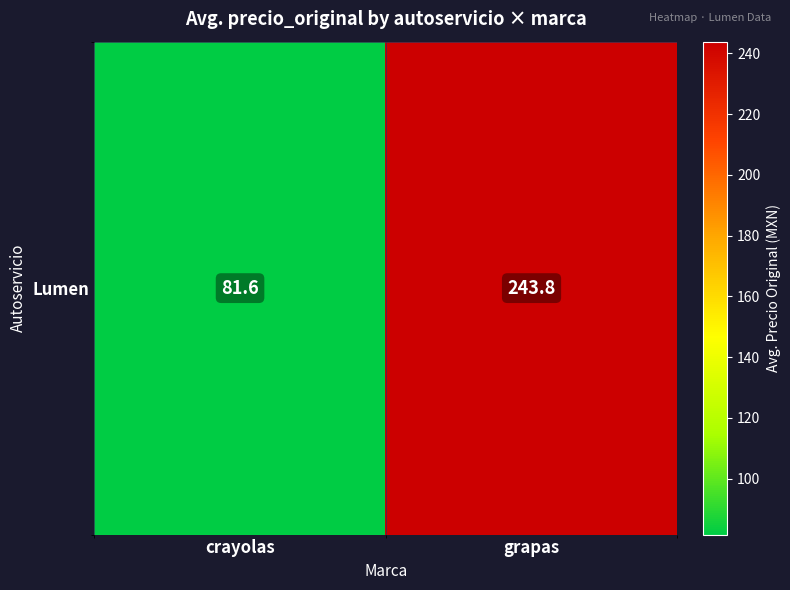

Reading left to right, extract all data points from this chart.

crayolas=81.6	grapas=243.8